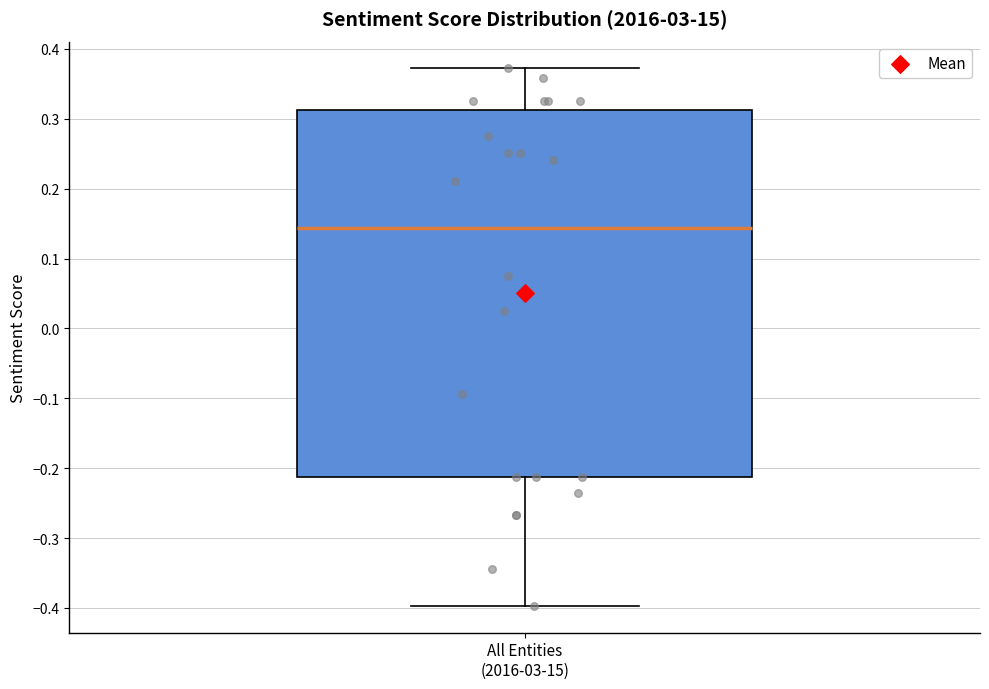

Transcribe this box plot: give where the median line is, the range the box spans, and where the two whiskers end, as read against the y-axis. The values are not printed on the chart, so give them approximately, as read against the axis.

median 0.14, box -0.21 to 0.31, whiskers -0.40 to 0.37